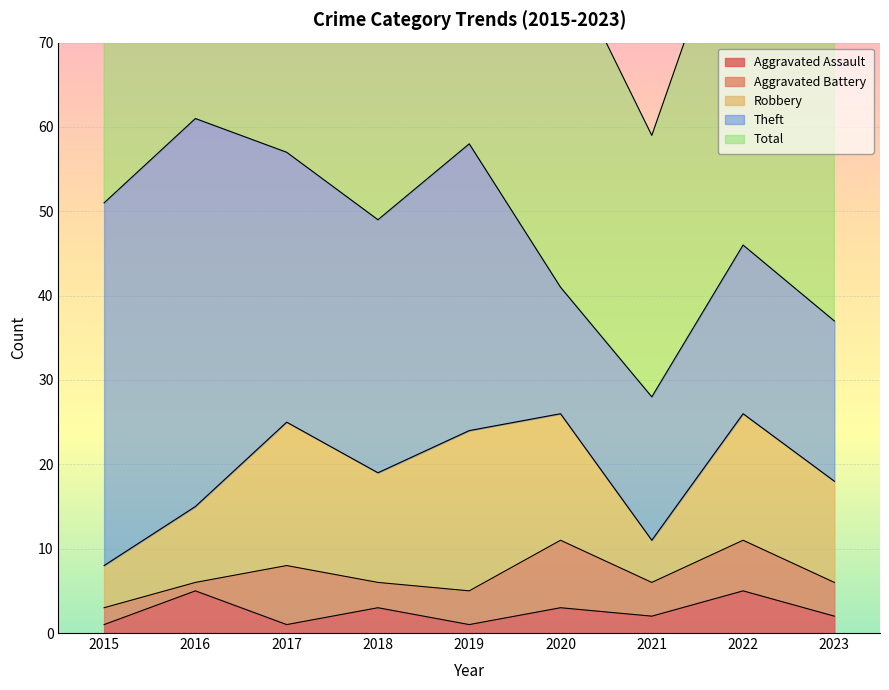

What is the sum of the Aggravated Battery values at 2022 and 2021?

10